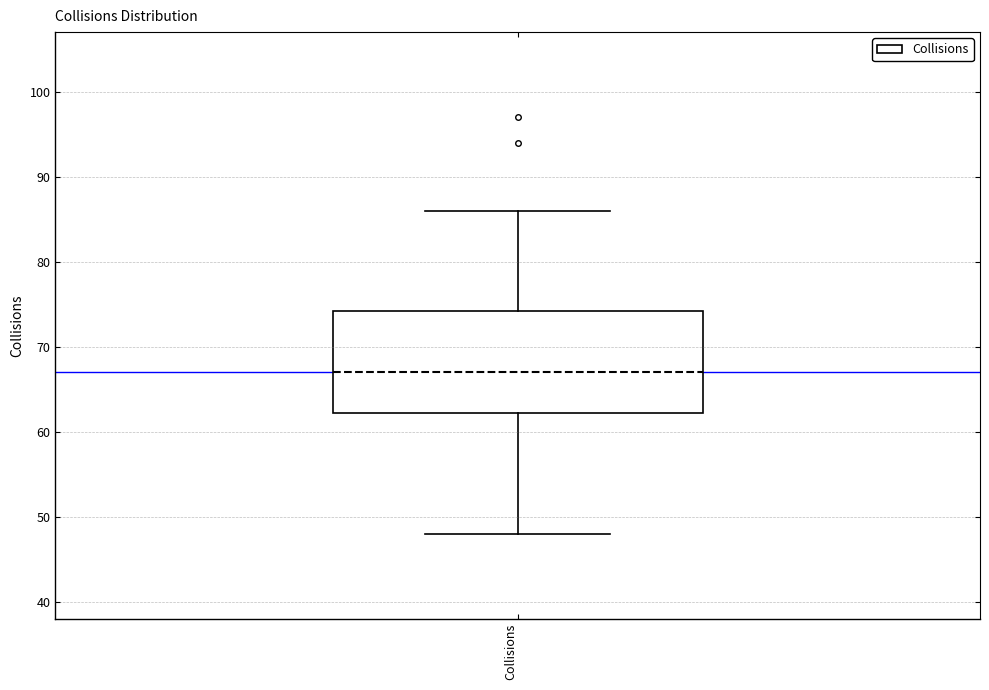

Transcribe this box plot: give where the median line is, the range the box spans, and where the two whiskers end, as read against the y-axis. The values are not printed on the chart, so give them approximately, as read against the axis.

median 67, box 62 to 74, whiskers 48 to 86